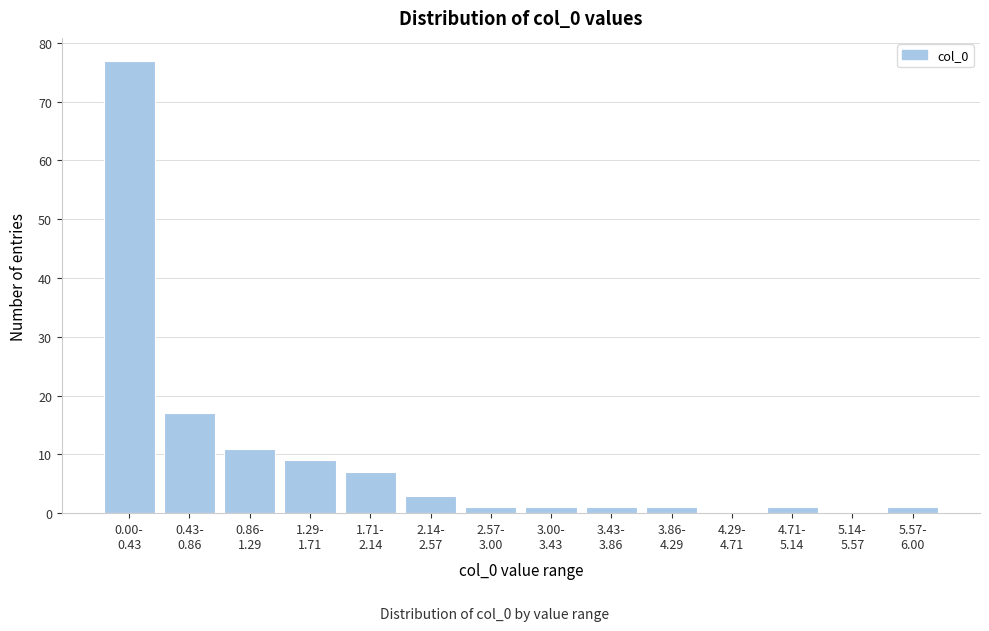

What is the maximum value shown in the chart?

77